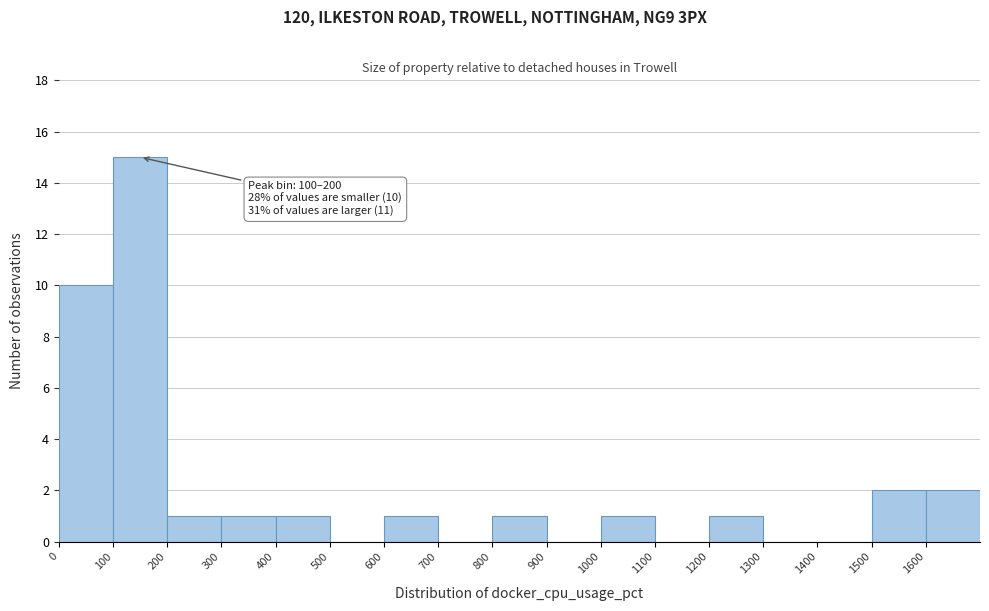

Over which range of the x-axis is the bar tallest?

100 to 200